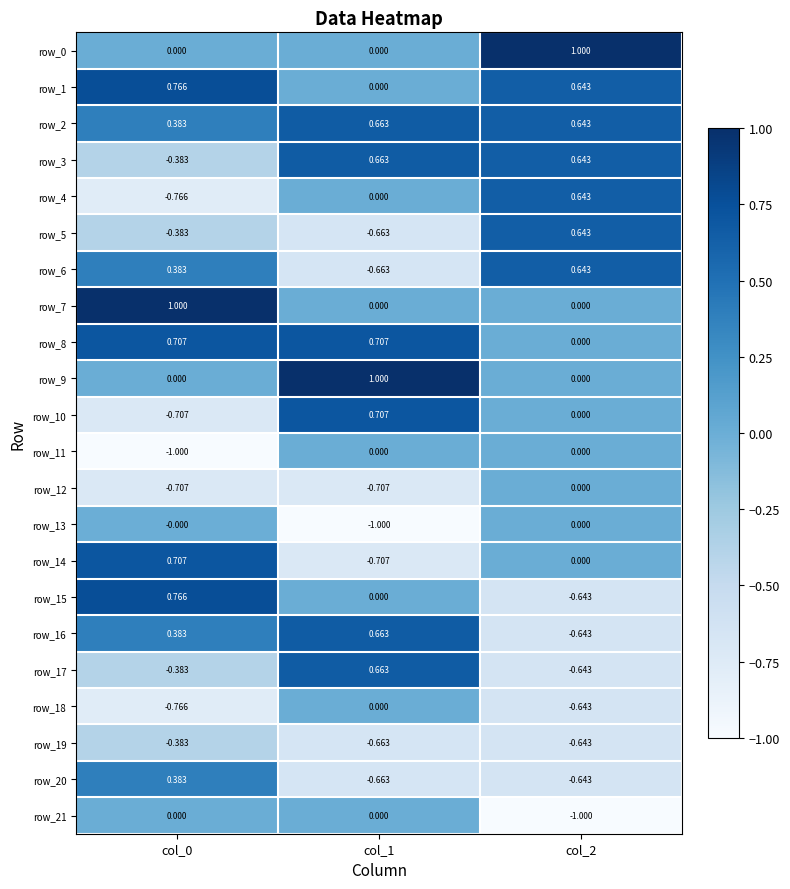

How many positive values does the row_0 series have?

1